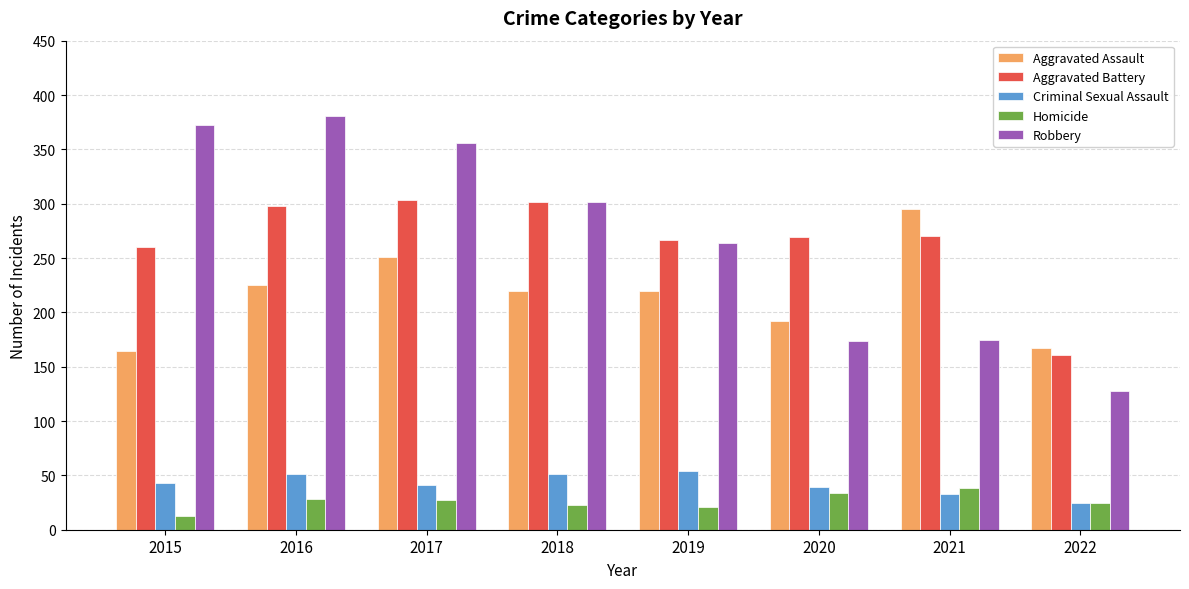

What is the approximate value of Aggravated Battery at 2018, to the nearest 50?

300